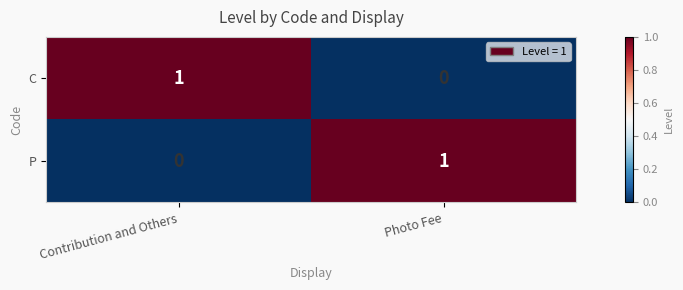

Is it true that C equals 0 at Photo Fee?

True